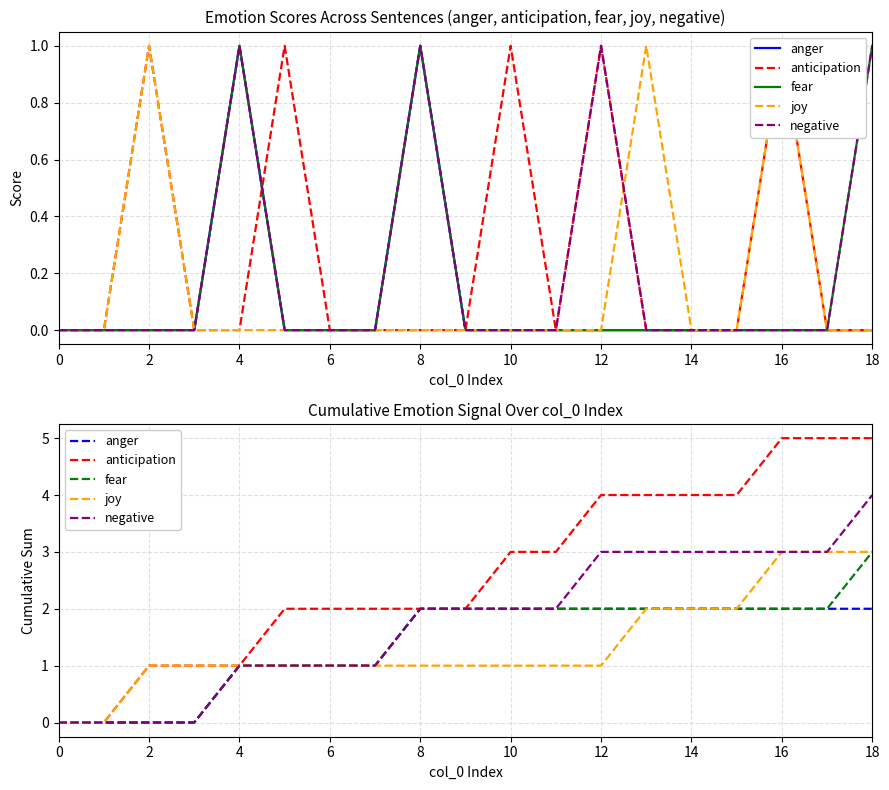

True or false: anger has more than 1 points higher than both neighbors.

False